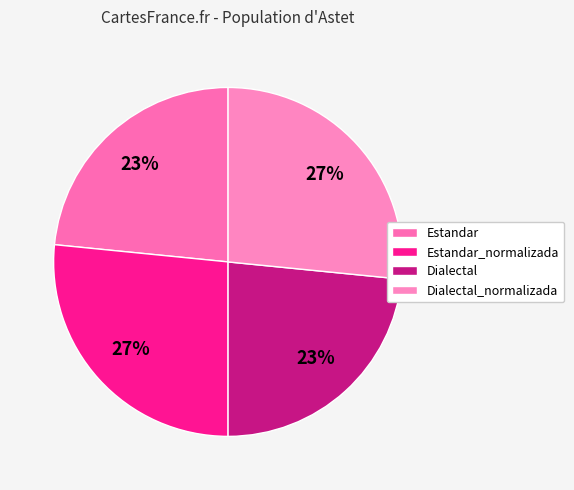

The Estandar_normalizada slice represents 27% of the pie. True or false?

True